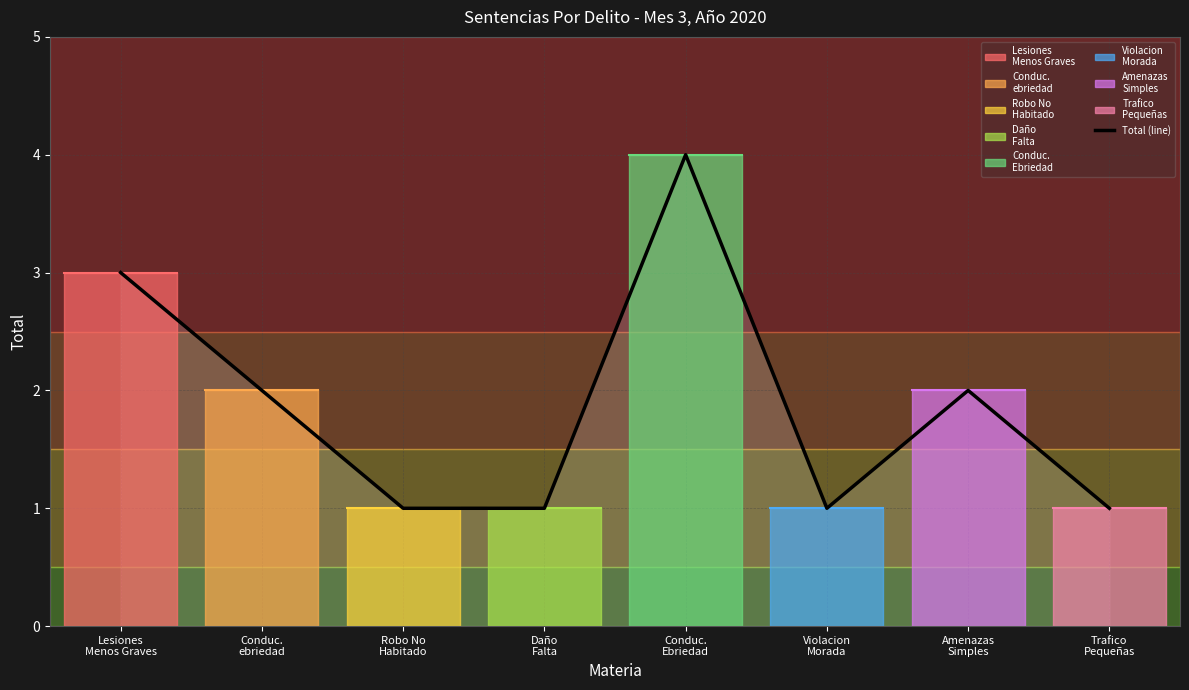

Where does the data first go above 2?

Lesiones
Menos Graves